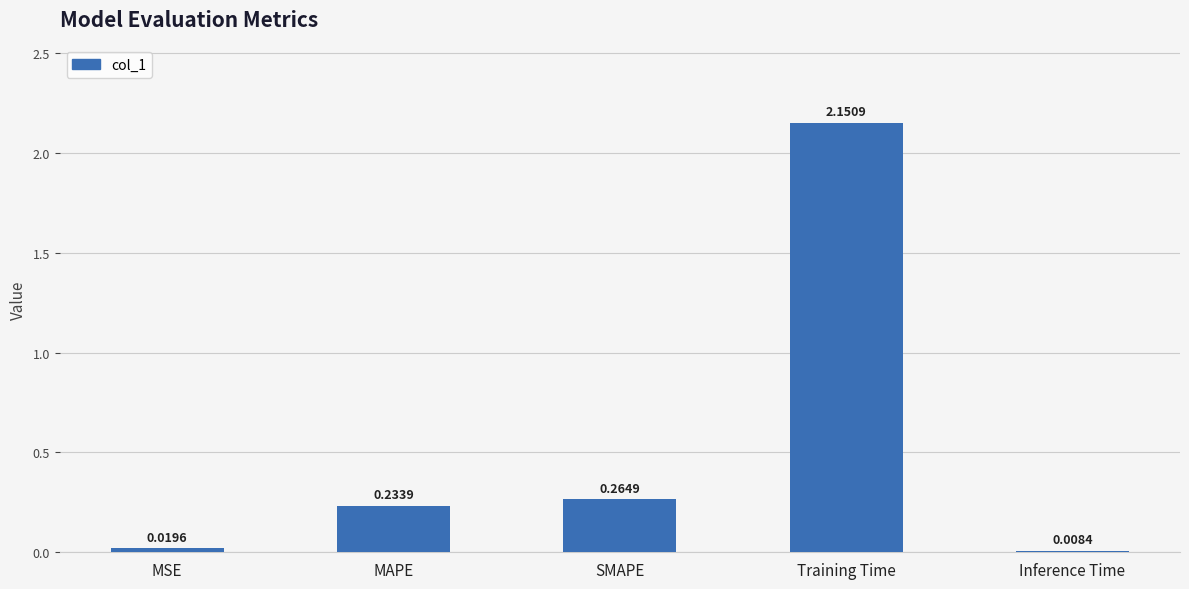

What is the label of the 3rd bar from the right?

SMAPE